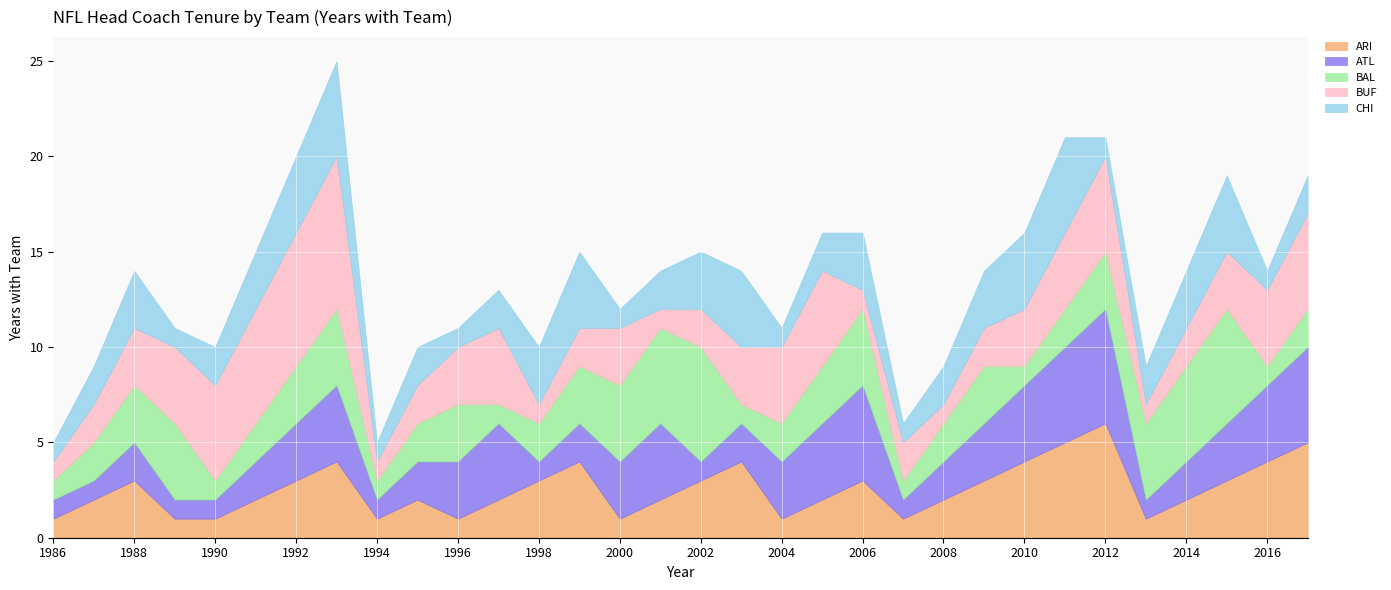

At which category does BAL reach its first local valley?

1990